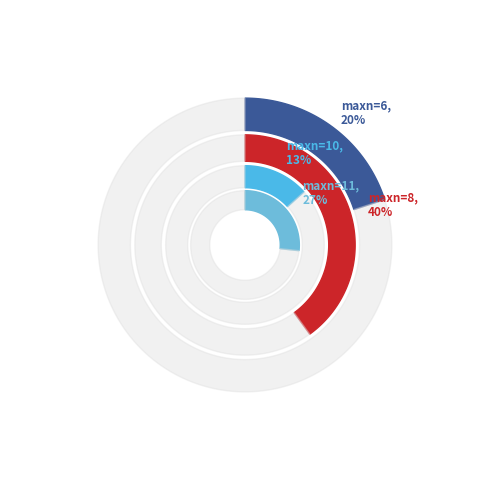

Does any single category account for the majority?

No